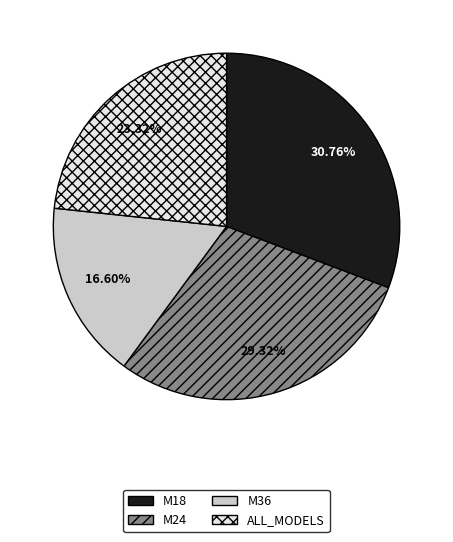

Does any single category account for the majority?

No